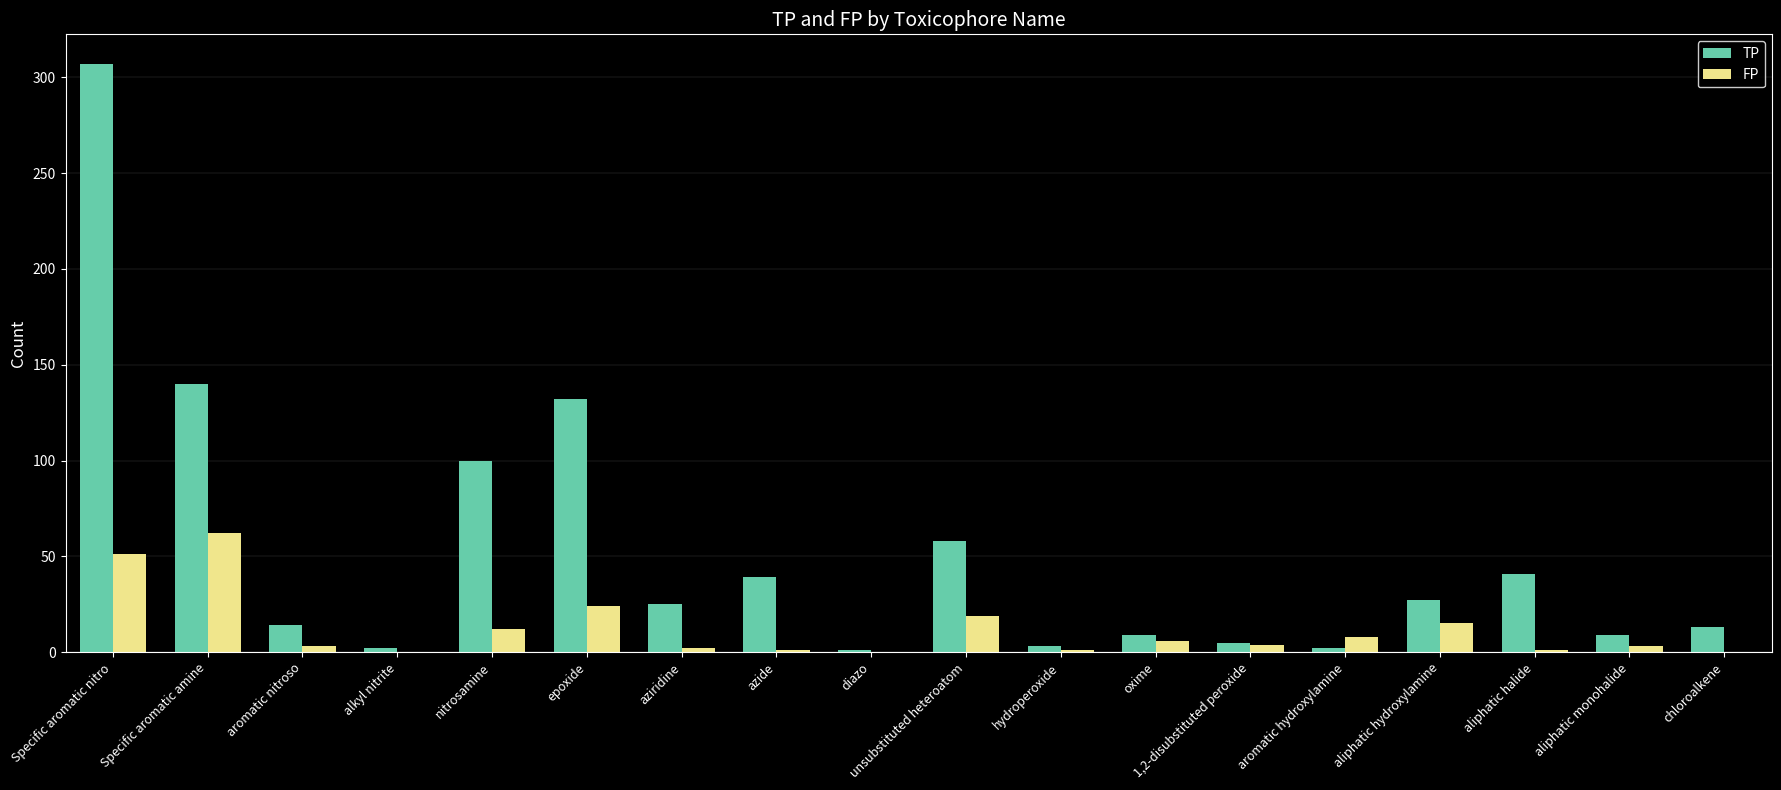

Is the value of FP at chloroalkene greater than the value of TP at aliphatic monohalide?

No